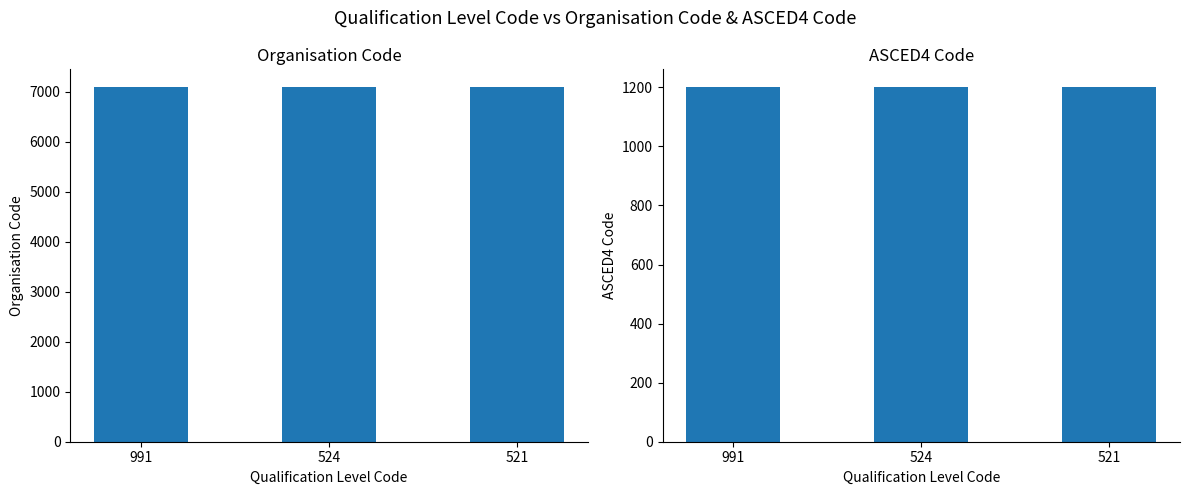

Where is ASCED4 Code nearest to the value 1201?

991